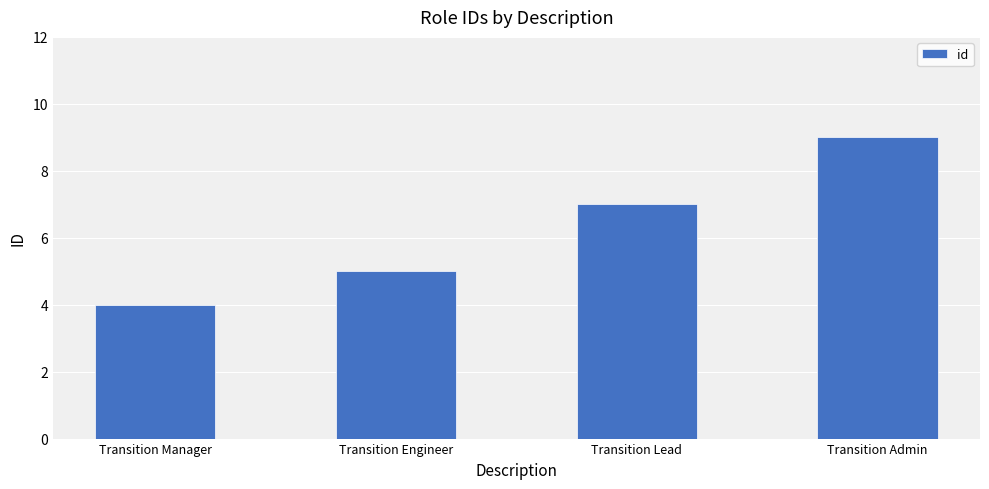

List the labels in order of value, largest first.

Transition Admin, Transition Lead, Transition Engineer, Transition Manager